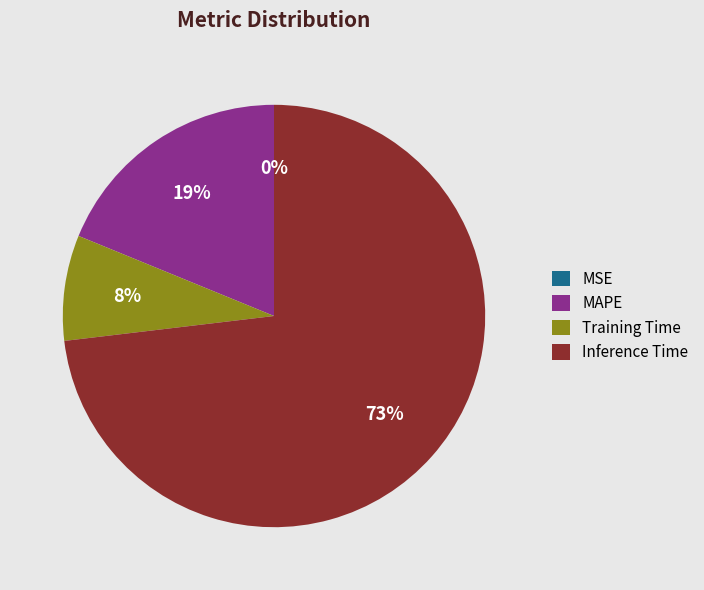

To the nearest percent, what percentage of the pie is MAPE?

19%